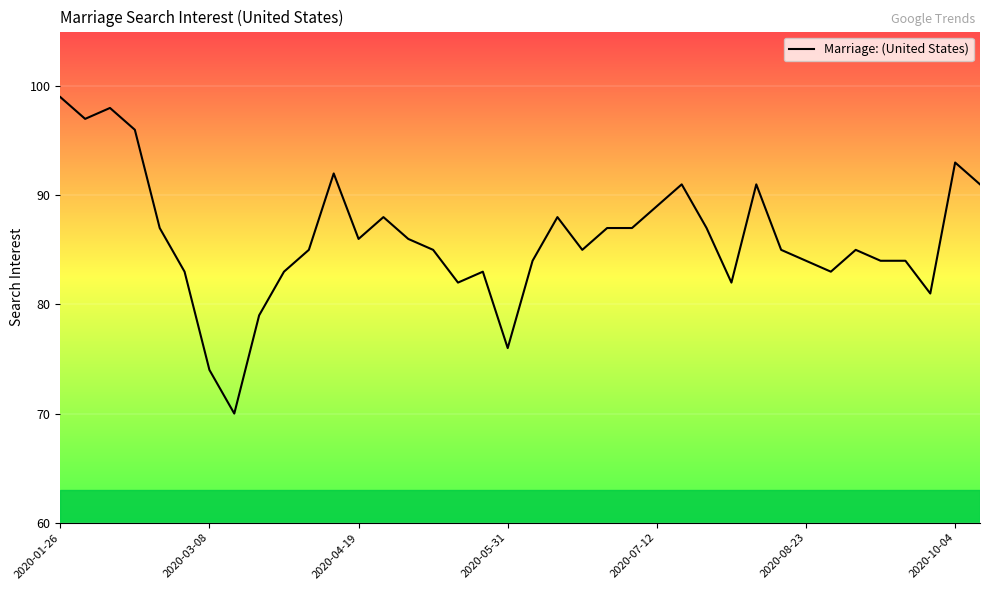

What is the difference between the maximum and minimum values?

29